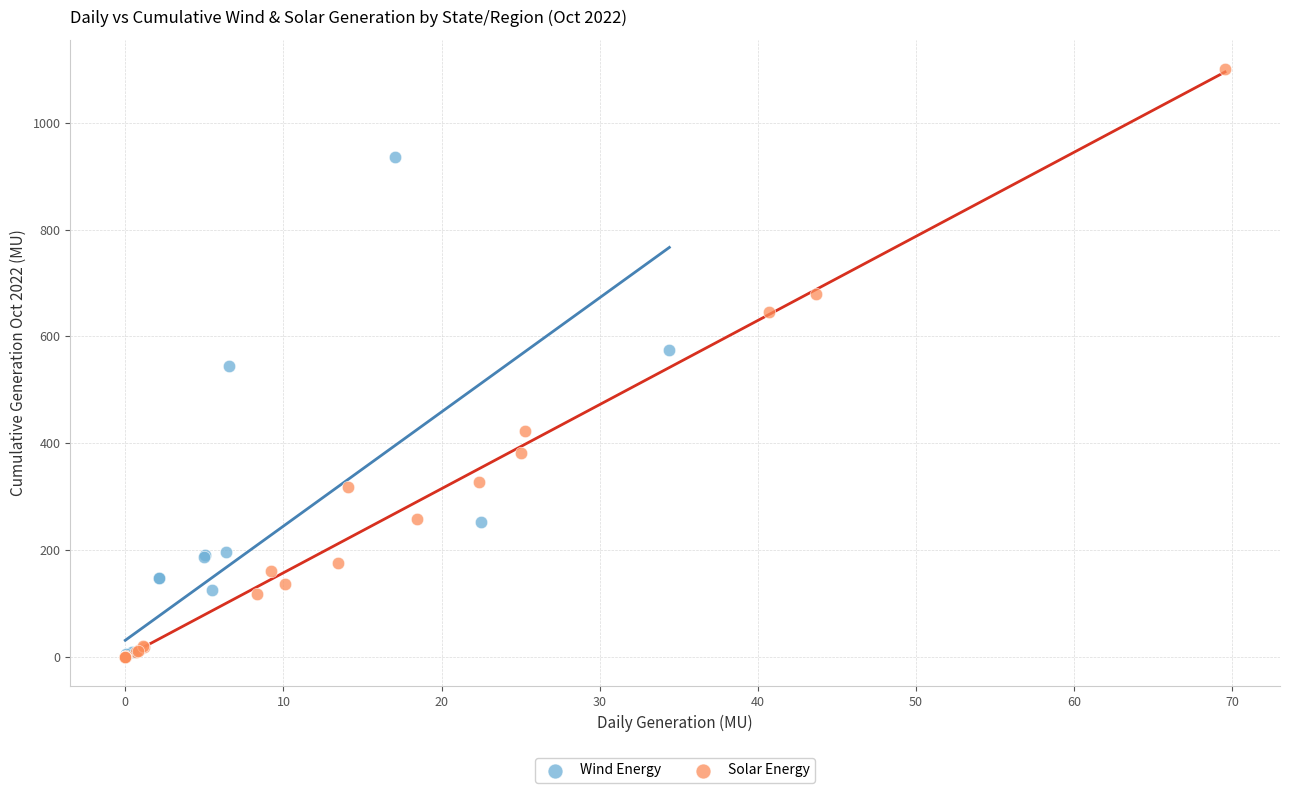

What are all the series names shown in the legend?

Wind Energy, Solar Energy